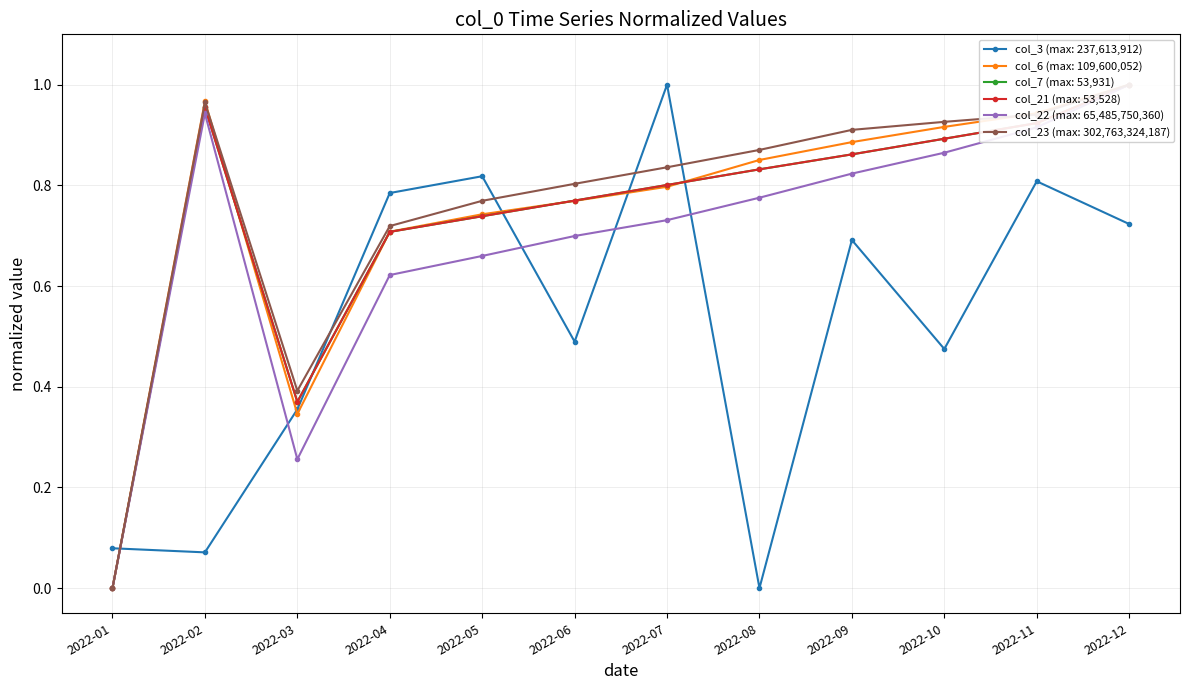

What is the value of the col_3 point at the 10th from the left?

0.5